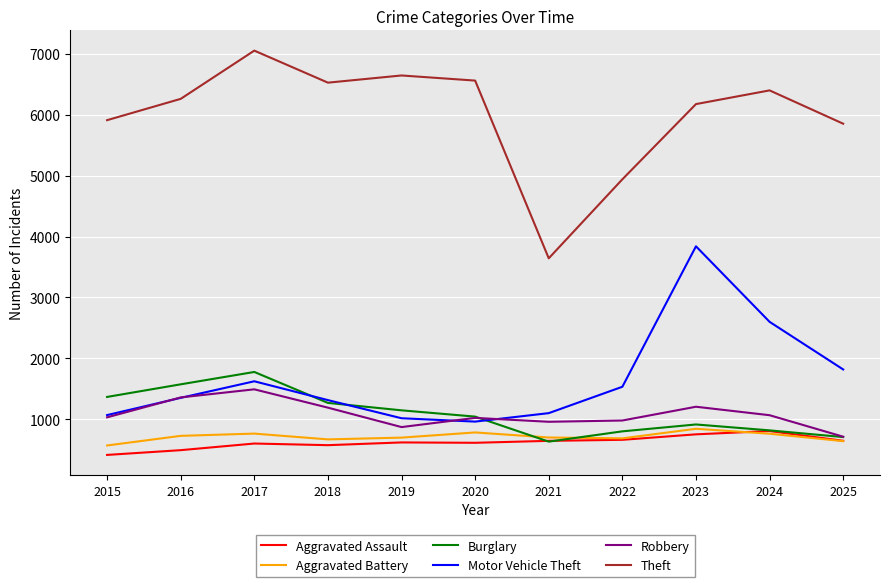

What value does the Burglary series have at 2018, to the nearest 100?

1300